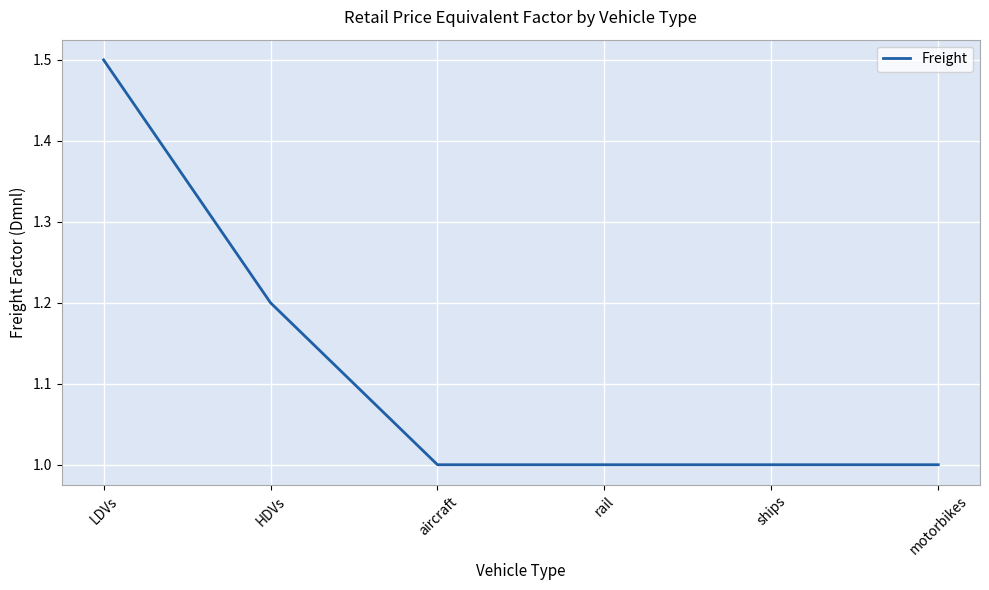

What is the greatest value displayed?

1.5